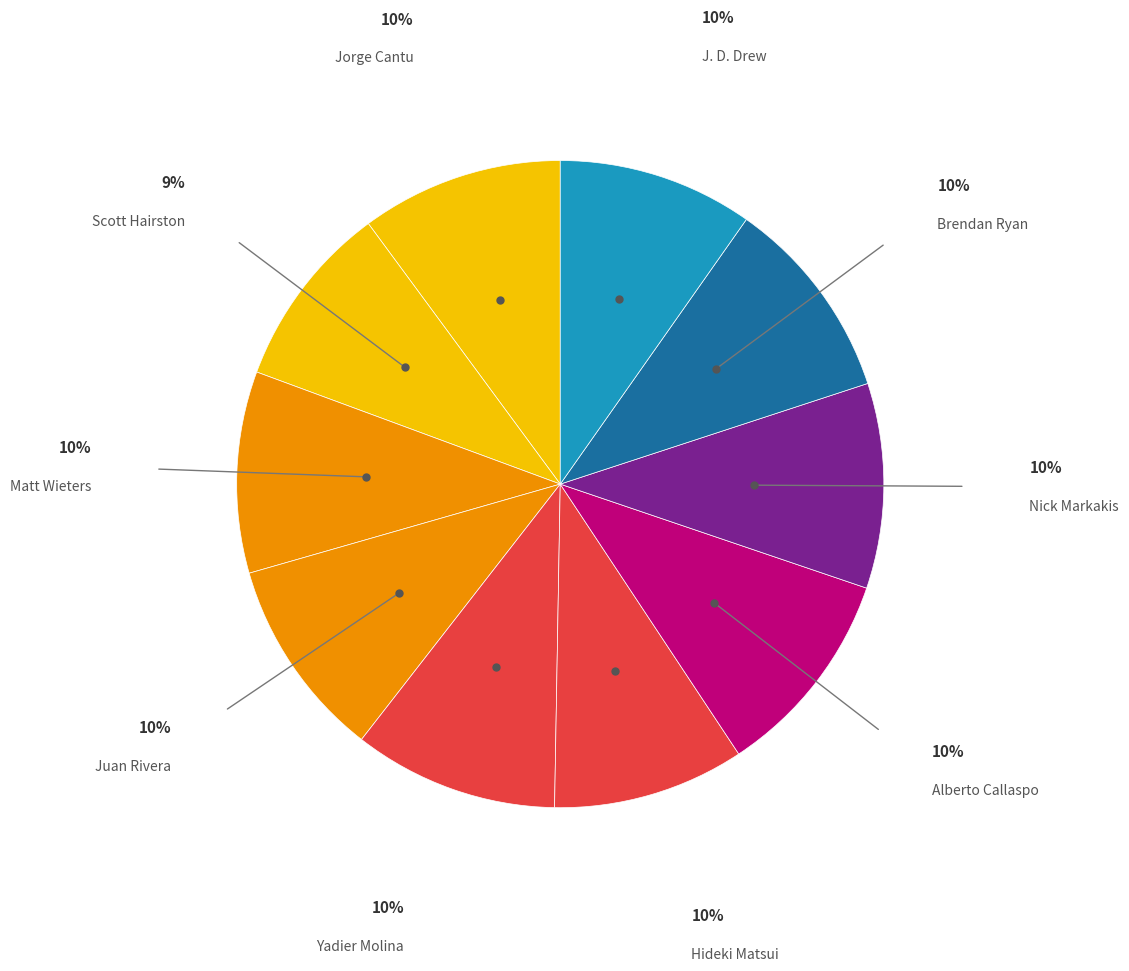

Which has a higher value, J. D. Drew or Alberto Callaspo?

Alberto Callaspo